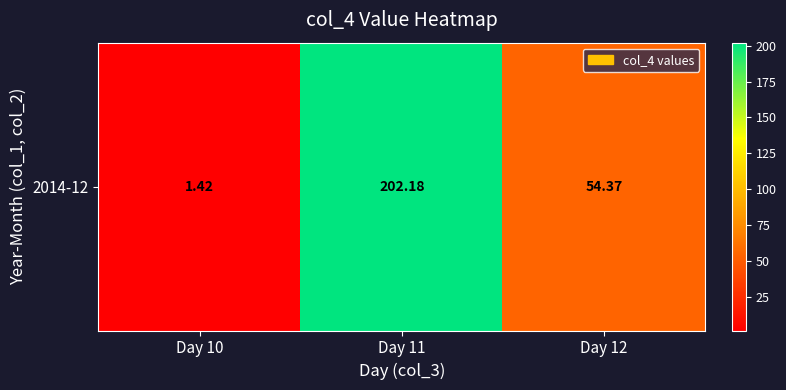

List the labels in order of value, largest first.

Day 11, Day 12, Day 10